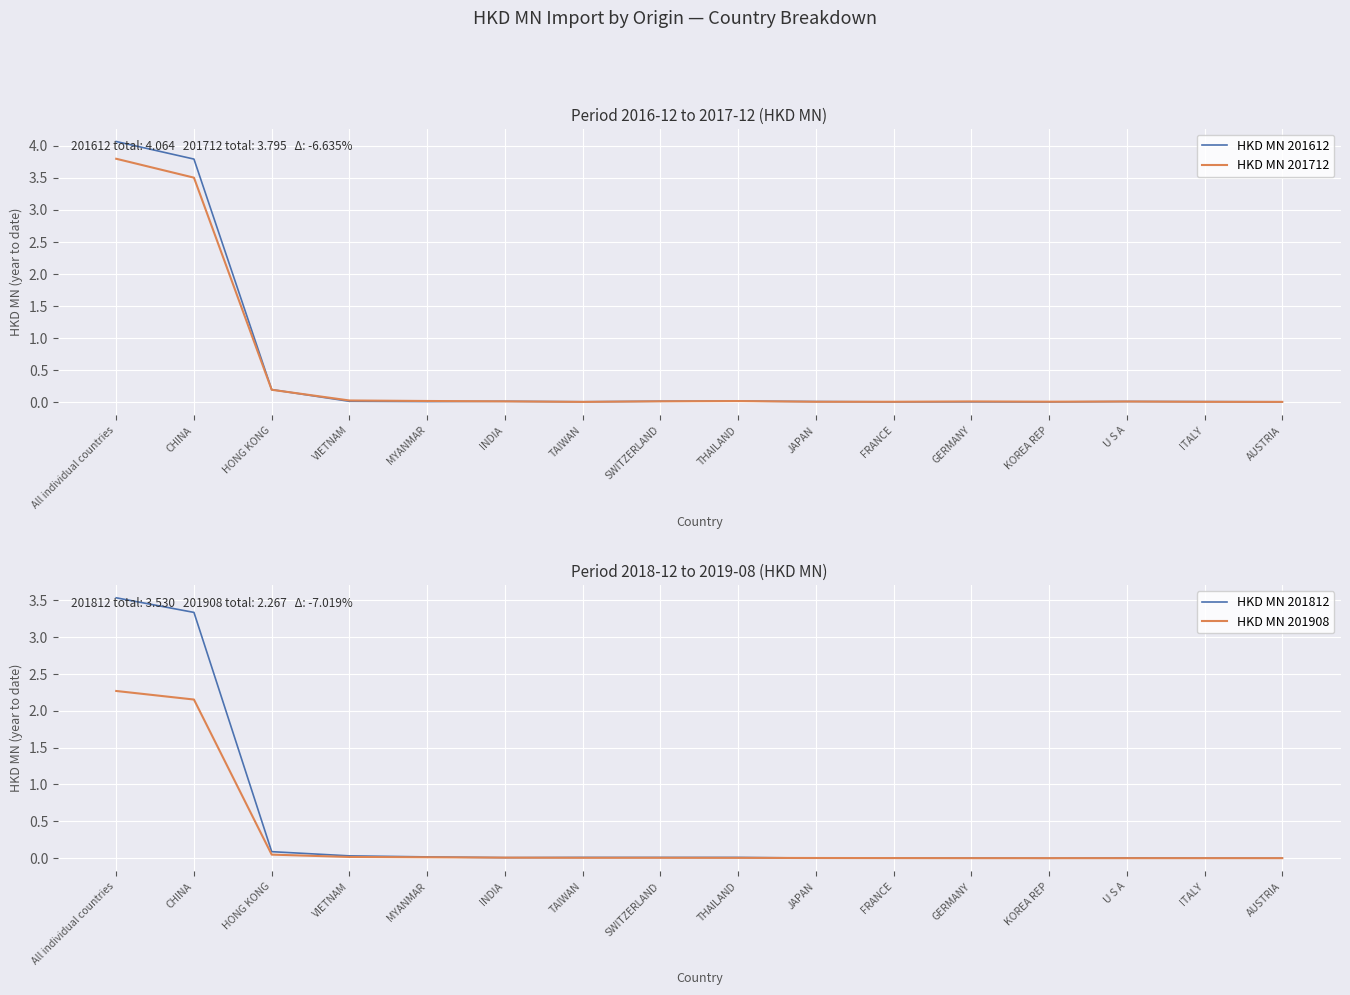

Where is the first local maximum for HKD MN 201612?

INDIA